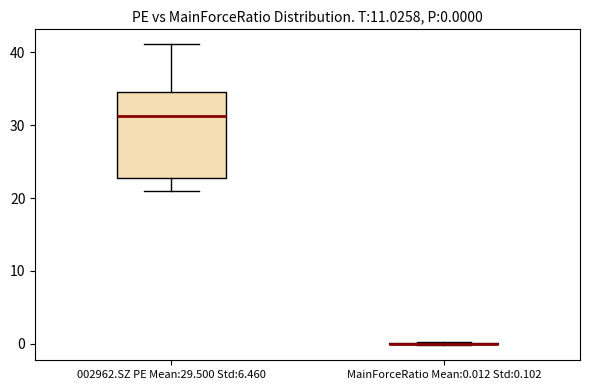

Which box is the tallest, from its lower edge to its upper edge?

002962.SZ PE Mean:29.500 Std:6.460